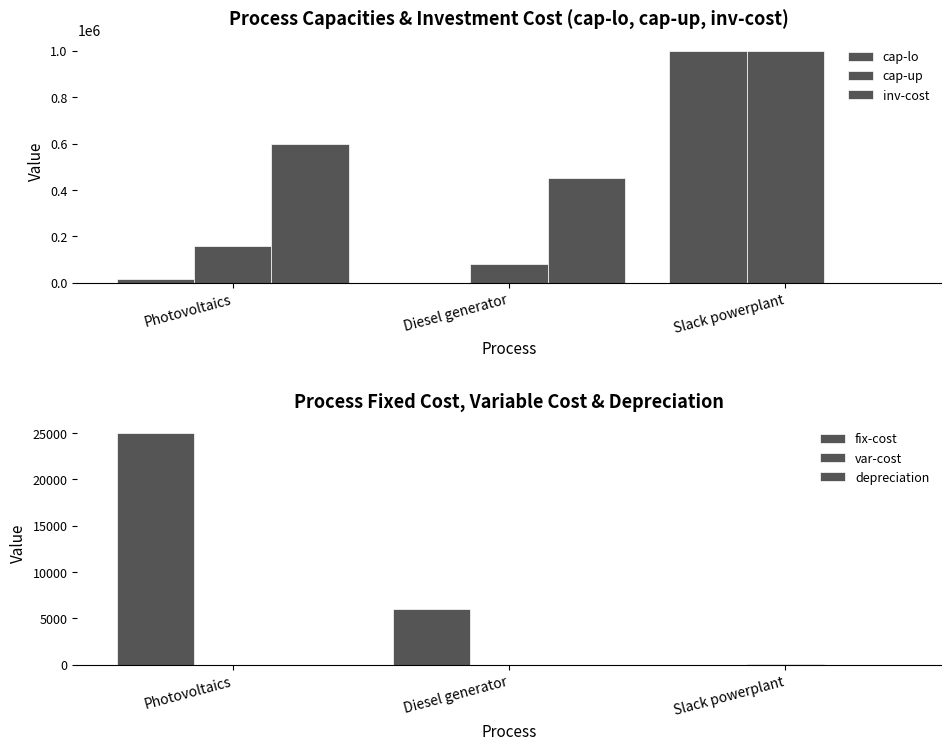

At which category does the chart reach its peak across all series?

Slack powerplant